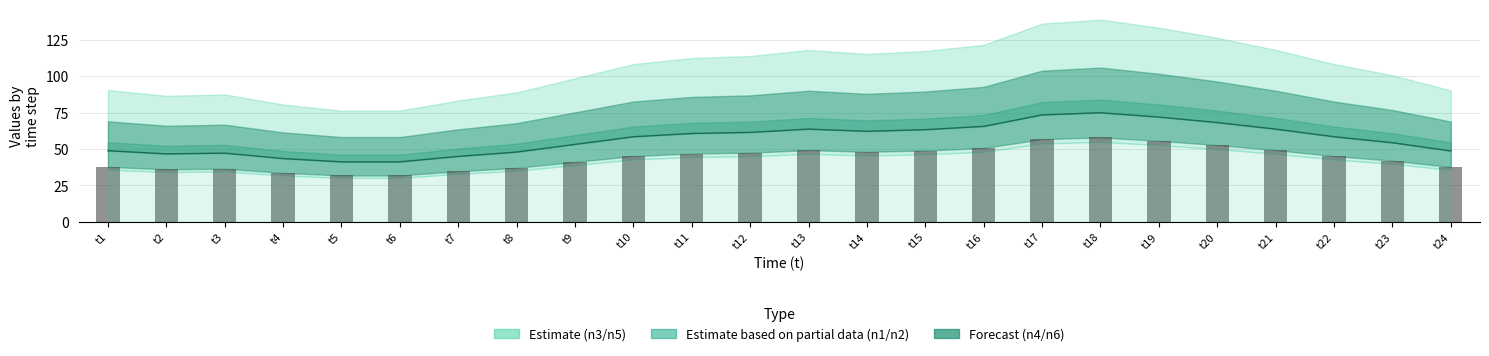

At which label does n2 first exceed 58?

t10